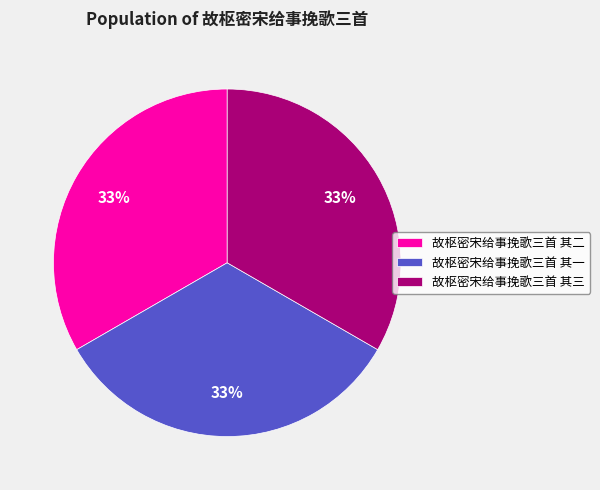

Does any single category account for the majority?

No